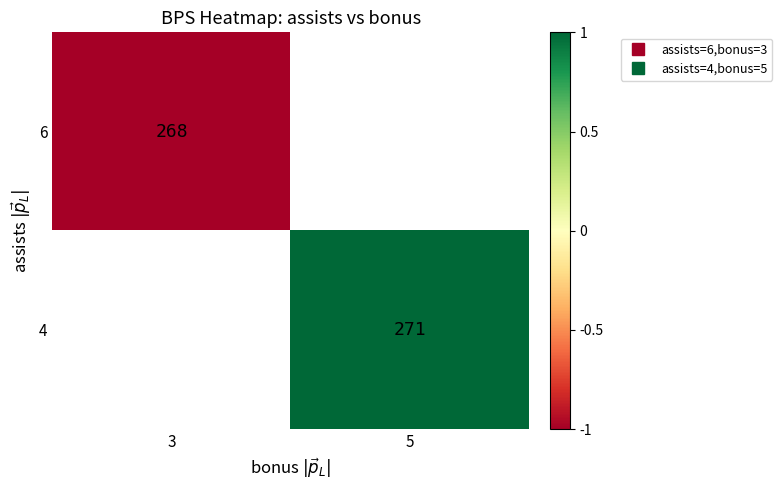

Which series has the widest spread of values?

6